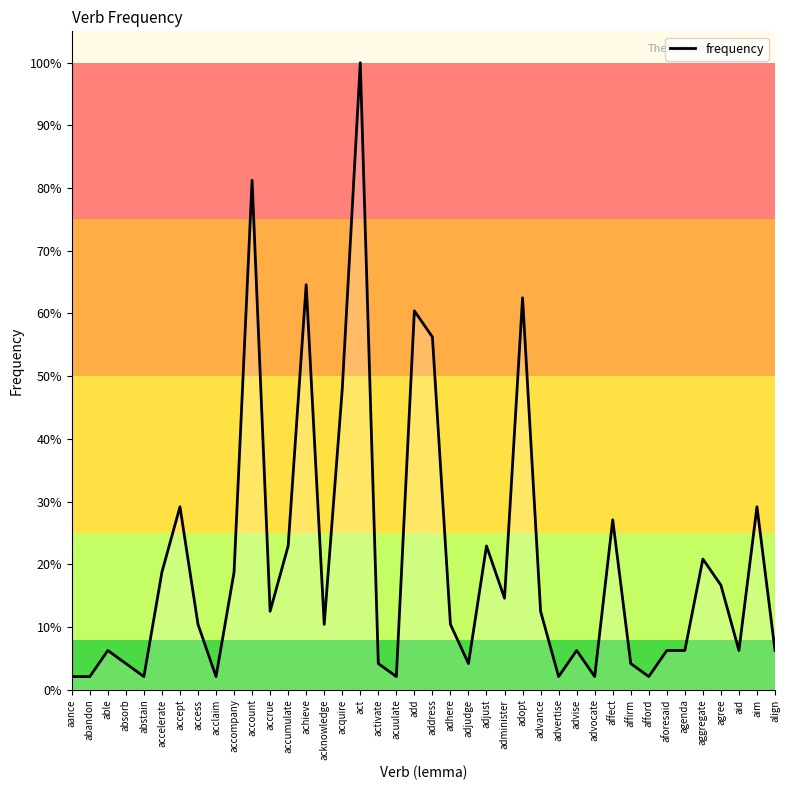

How many points are lower than both their immediate neighbors (excluding endpoints)?

11